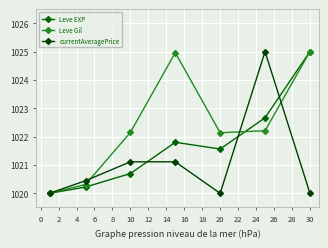

What is the value of the Leve EXP point at the 6th from the left?

1022.7